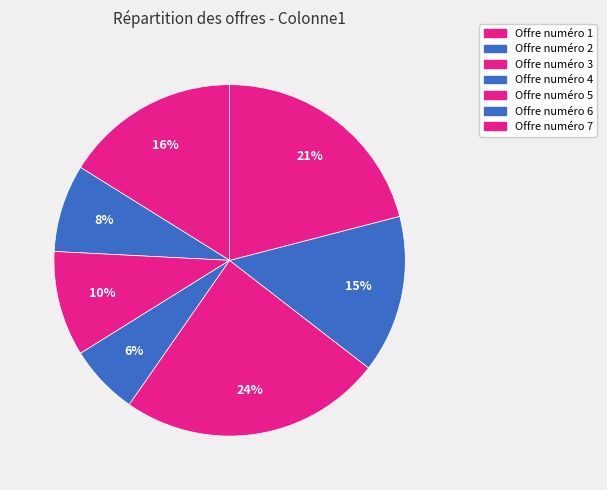

Count the number of slices in the pie.

7